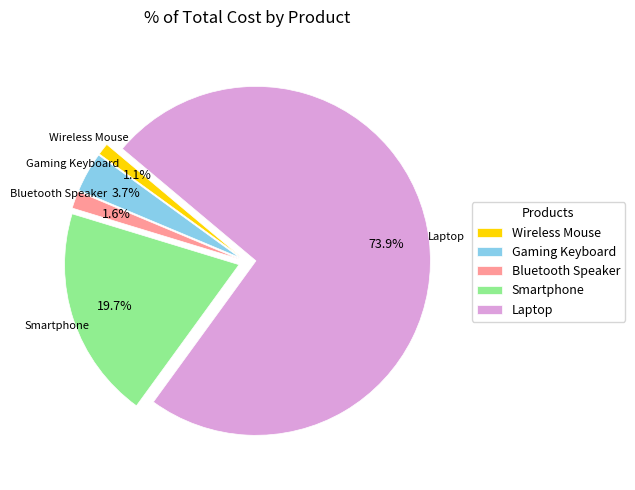

Is Laptop the majority of the pie?

Yes